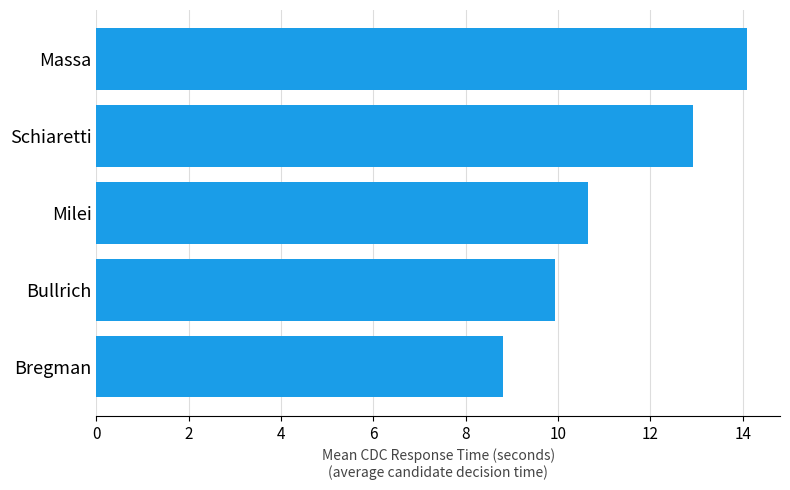

Are the bars horizontal?

Yes